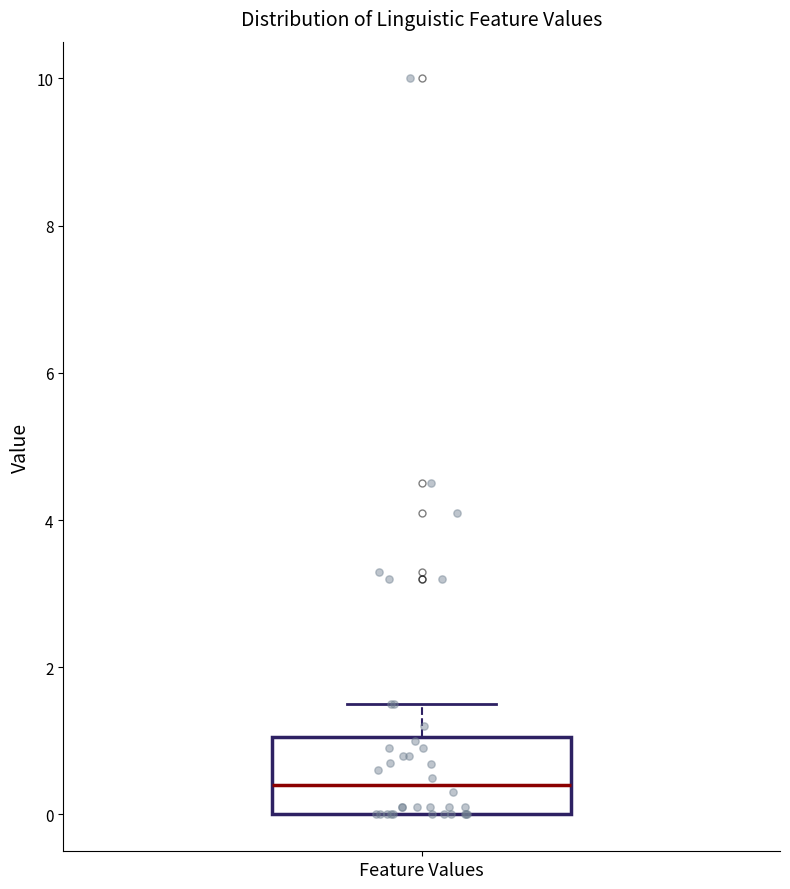

Transcribe this box plot: give where the median line is, the range the box spans, and where the two whiskers end, as read against the y-axis. The values are not printed on the chart, so give them approximately, as read against the axis.

median 0.4, box 0.0 to 1.0, whiskers 0.0 to 1.6